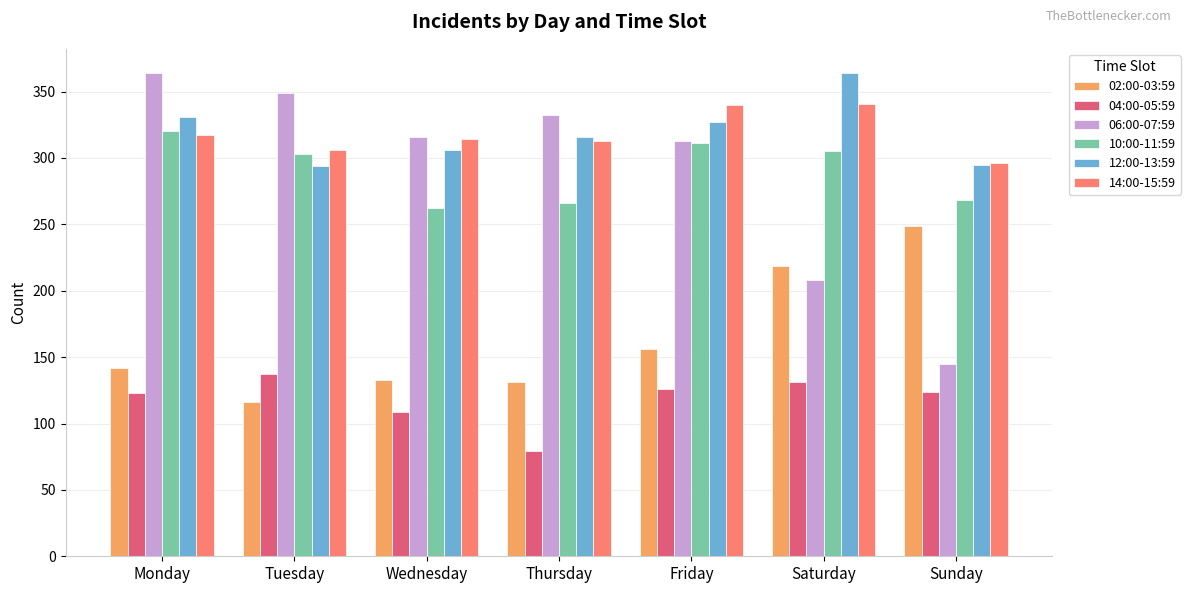

What is the difference between the 04:00-05:59 values at Monday and Thursday?

44